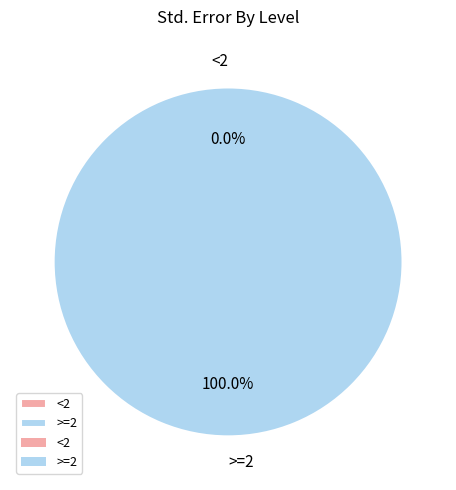

What is the change in value from <2 to >=2?

+0.3